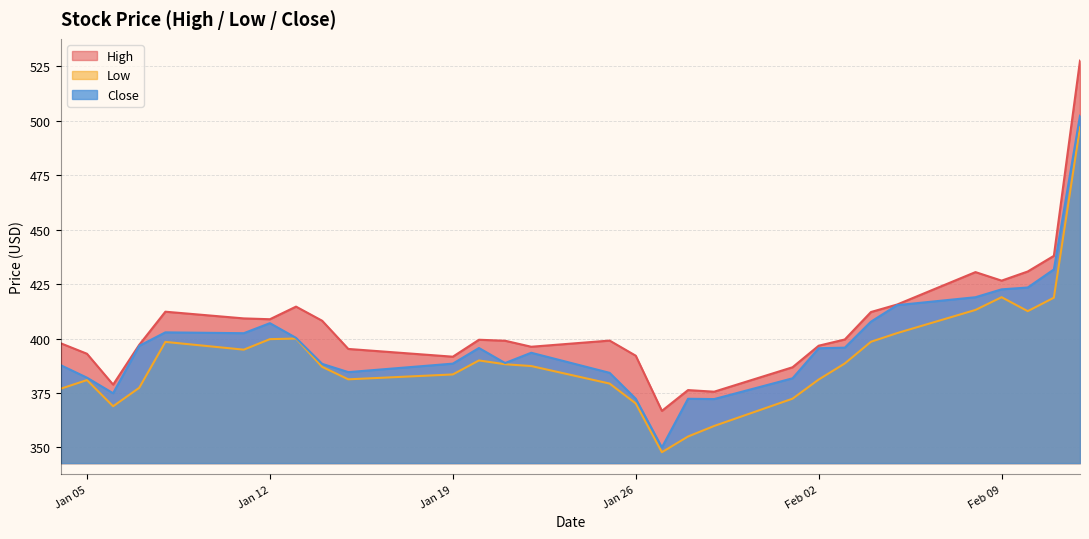

Rank the categories by High value from highest to lowest.

2021-02-12, 2021-02-11, 2021-02-10, 2021-02-08, 2021-02-09, 2021-02-05, 2021-01-13, 2021-01-08, 2021-02-04, 2021-01-11, 2021-01-12, 2021-01-14, 2021-02-03, 2021-01-20, 2021-01-25, 2021-01-21, 2021-01-04, 2021-01-07, 2021-02-02, 2021-01-22, 2021-01-15, 2021-01-05, 2021-01-26, 2021-01-19, 2021-02-01, 2021-01-06, 2021-01-28, 2021-01-29, 2021-01-27